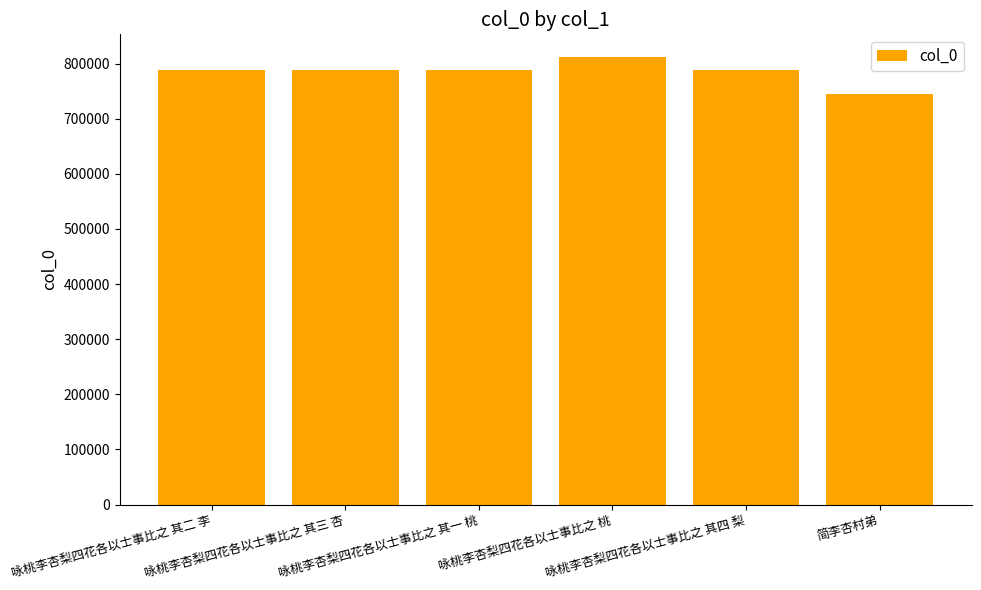

What is the label of the 4th bar from the right?

咏桃李杏梨四花各以士事比之 其一 桃